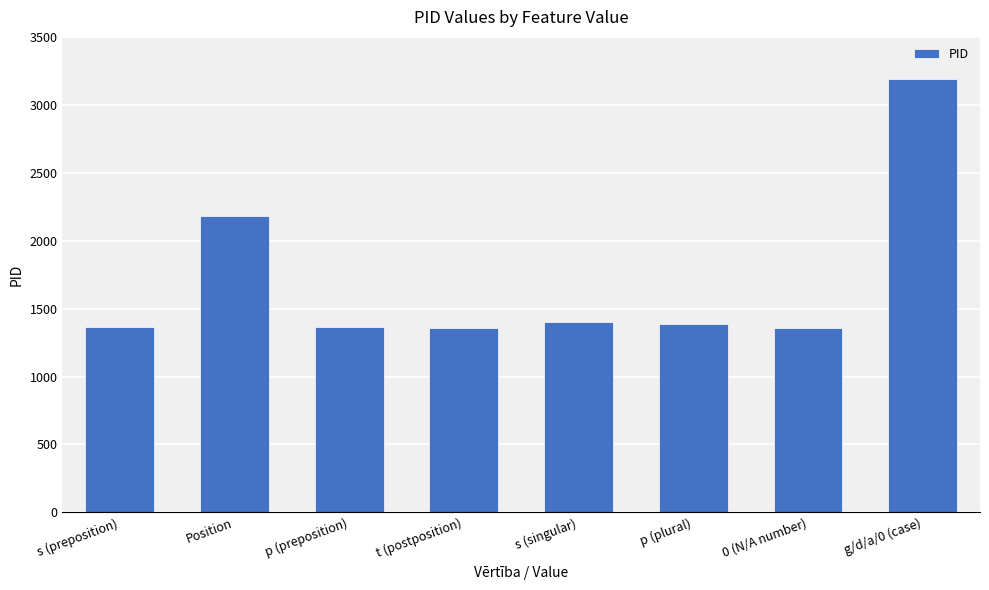

The value at g/d/a/0 (case) is 4487. True or false?

False